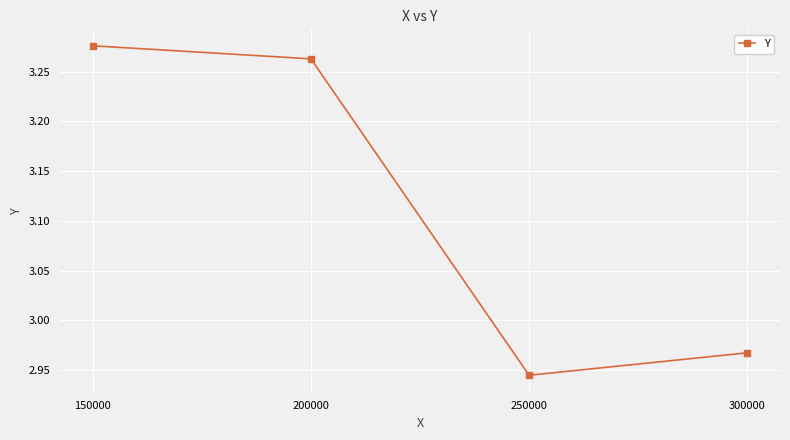

How many data points are less than 3?

2